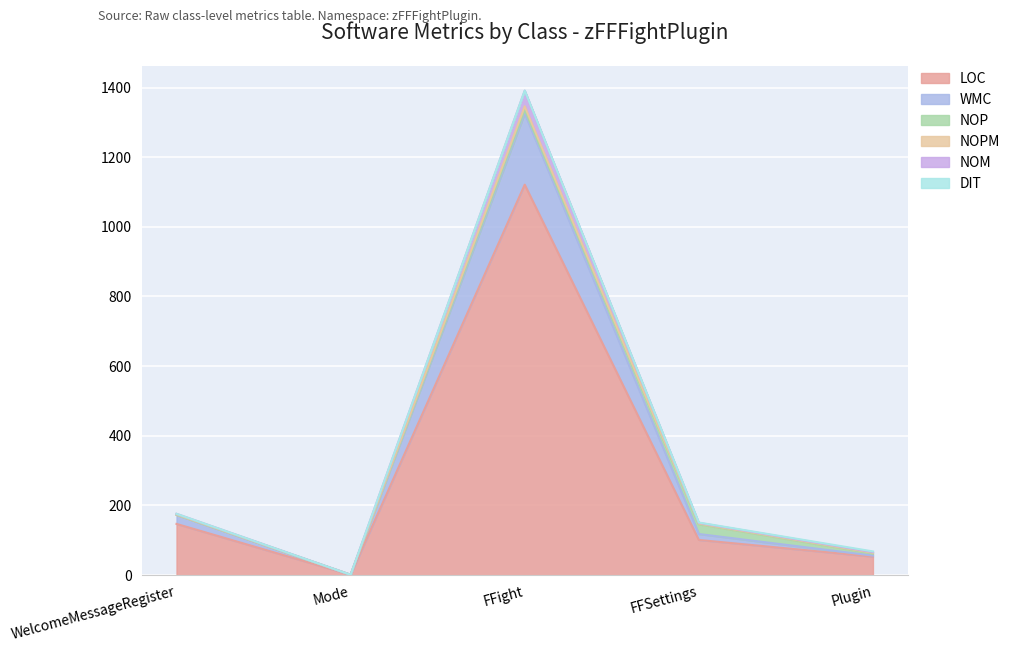

Rank the categories by LOC value from highest to lowest.

FFight, WelcomeMessageRegister, FFSettings, Plugin, Mode